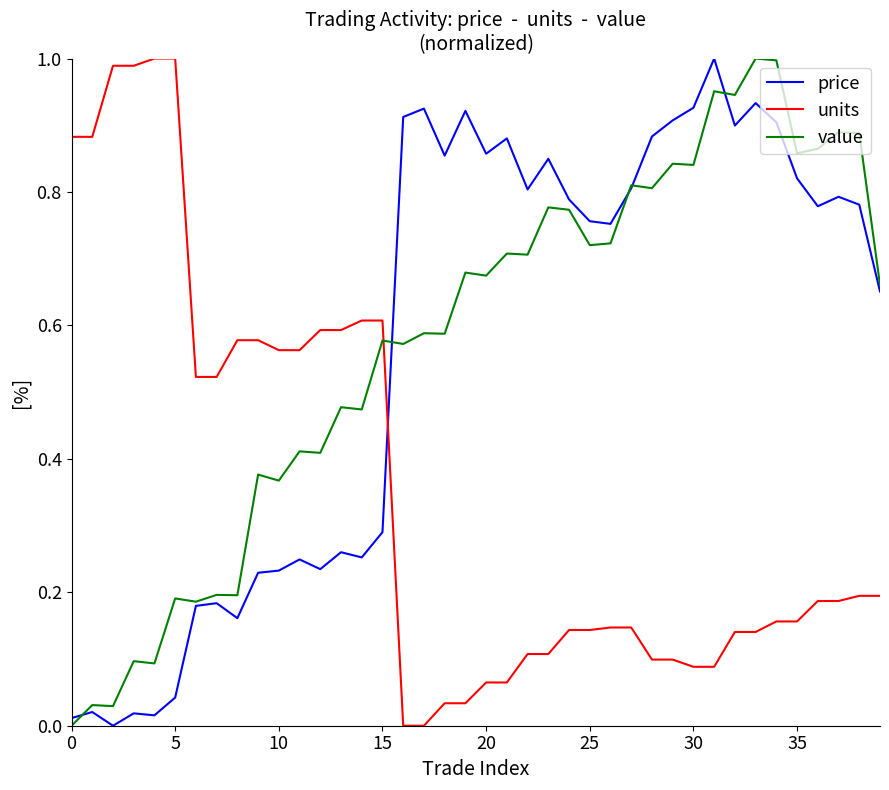

True or false: price and units cross at least once.

True